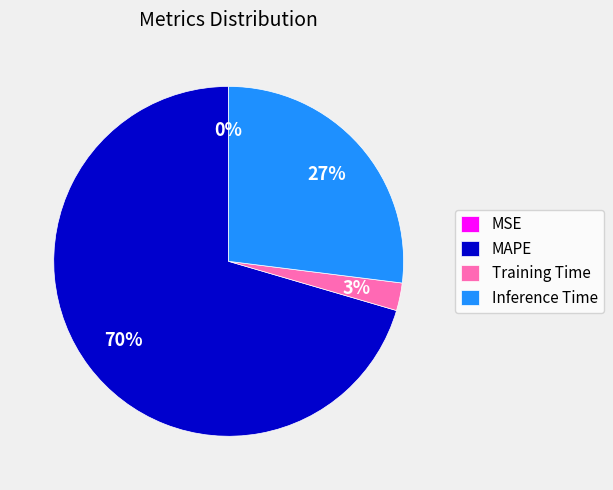

What is the largest slice in the pie chart?

MAPE